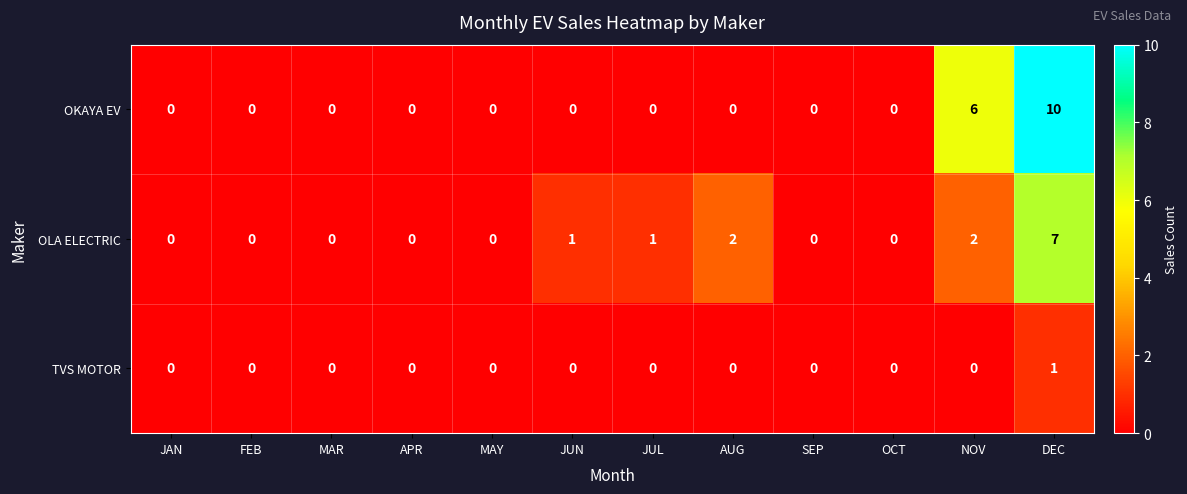

How many series are shown in this chart?

3